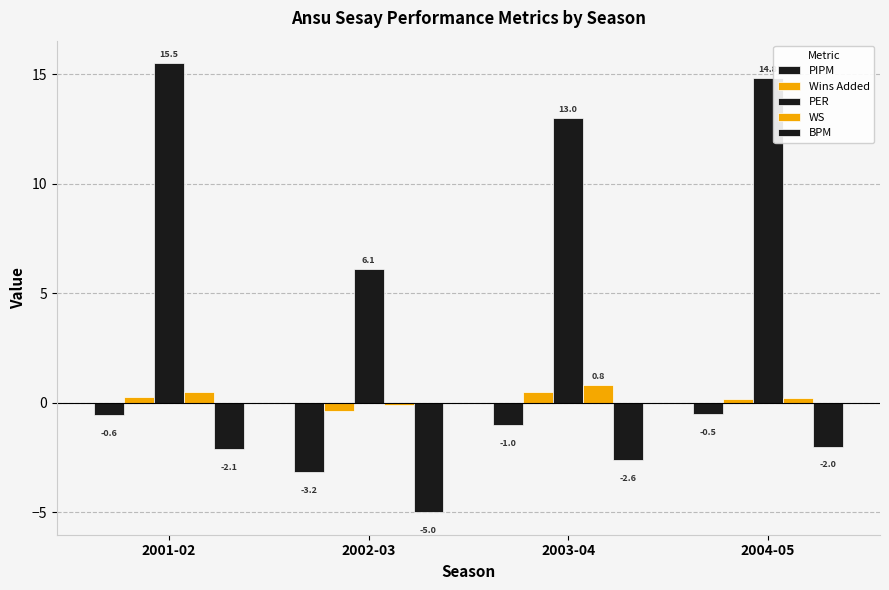

How many PIPM values are between -1 and 0?

3